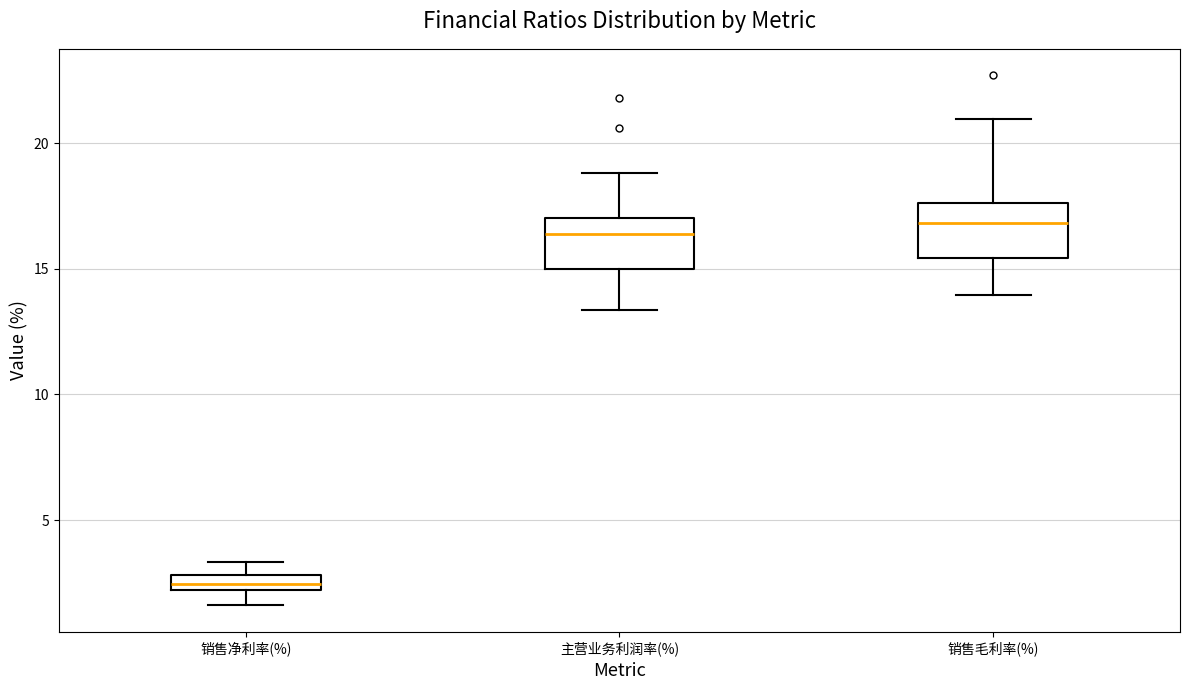

Which box has the lowest median line?

销售净利率(%)